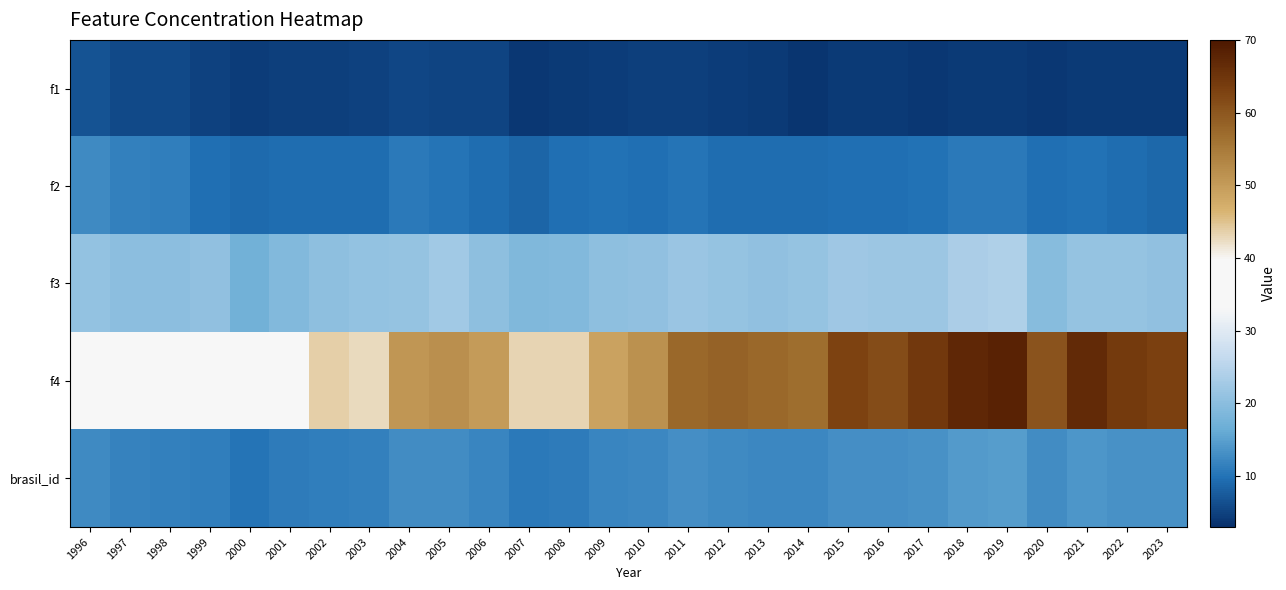

Reading left to right, what are all the values shown in this chart?

f1: 1996=6.7	1997=5.8	1998=5.7	1999=5.0	2000=4.3	2001=4.8	2002=4.6	2003=4.9	2004=5.4	2005=5.2	2006=5.2	2007=4.0	2008=4.2	2009=4.4	2010=4.7	2011=4.6	2012=4.5	2013=4.1	2014=3.8	2015=4.0	2016=4.0	2017=4.0	2018=4.3	2019=4.2	2020=3.9	2021=4.2	2022=4.1	2023=4.2
f2: 1996=12.7	1997=11.5	1998=11.2	1999=9.7	2000=9.3	2001=9.5	2002=9.3	2003=9.5	2004=10.8	2005=10.1	2006=9.5	2007=8.6	2008=9.7	2009=10.0	2010=9.6	2011=10.3	2012=9.5	2013=9.4	2014=9.4	2015=9.7	2016=9.6	2017=10.0	2018=10.8	2019=10.6	2020=9.7	2021=9.8	2022=9.4	2023=8.9
f3: 1996=20.8	1997=20.2	1998=20.1	1999=20.7	2000=17.2	2001=19.1	2002=20.3	2003=21.0	2004=21.1	2005=22.4	2006=20.3	2007=18.7	2008=19.1	2009=20.4	2010=20.6	2011=21.8	2012=21.1	2013=20.6	2014=21.1	2015=22.1	2016=21.9	2017=22.0	2018=23.4	2019=24.0	2020=19.5	2021=21.1	2022=21.1	2023=20.6
f4: 1996=35.2	1997=36.4	1998=35.2	1999=39.0	2000=36.6	2001=38.3	2002=43.6	2003=42.6	2004=50.9	2005=51.9	2006=49.9	2007=43.2	2008=43.2	2009=49.0	2010=51.6	2011=57.6	2012=58.2	2013=57.7	2014=56.8	2015=62.7	2016=61.6	2017=64.4	2018=67.4	2019=68.1	2020=60.3	2021=66.6	2022=64.1	2023=63.0
brasil_id: 1996=12.6	1997=11.8	1998=11.6	1999=11.1	2000=10.2	2001=10.9	2002=11.3	2003=11.5	2004=12.7	2005=12.7	2006=12.0	2007=10.6	2008=11.1	2009=12.0	2010=12.2	2011=13.0	2012=12.7	2013=12.4	2014=12.3	2015=13.1	2016=13.0	2017=13.4	2018=14.3	2019=14.5	2020=12.8	2021=13.8	2022=13.5	2023=13.2